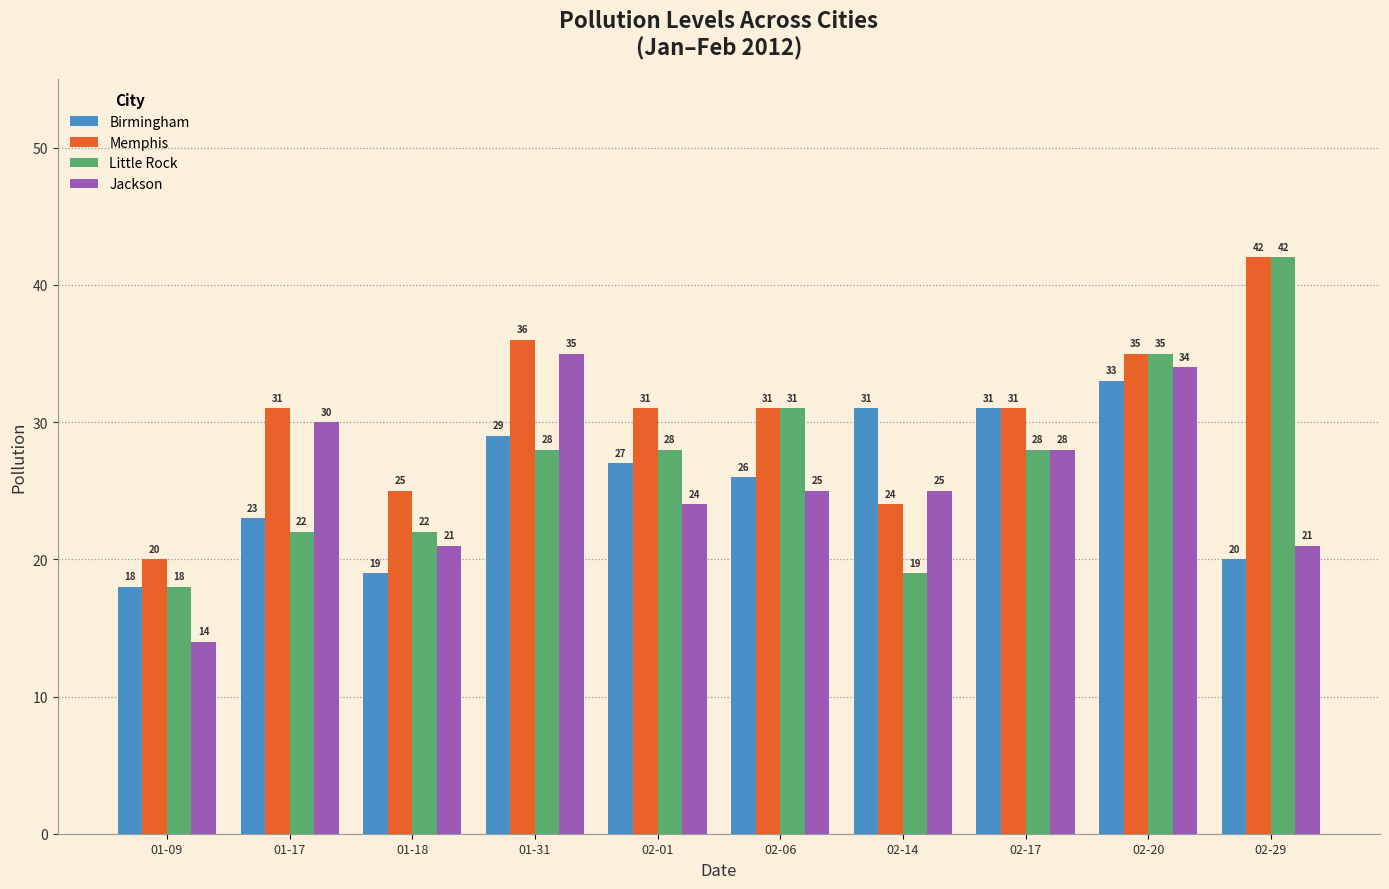

Are the bars grouped side by side (vs. stacked)?

Yes